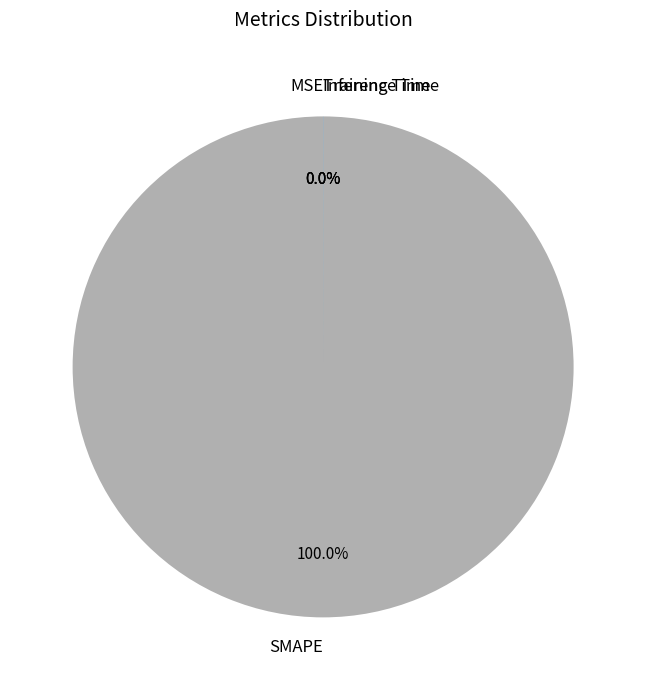

Is it true that Inference Time is 1% of the pie?

False